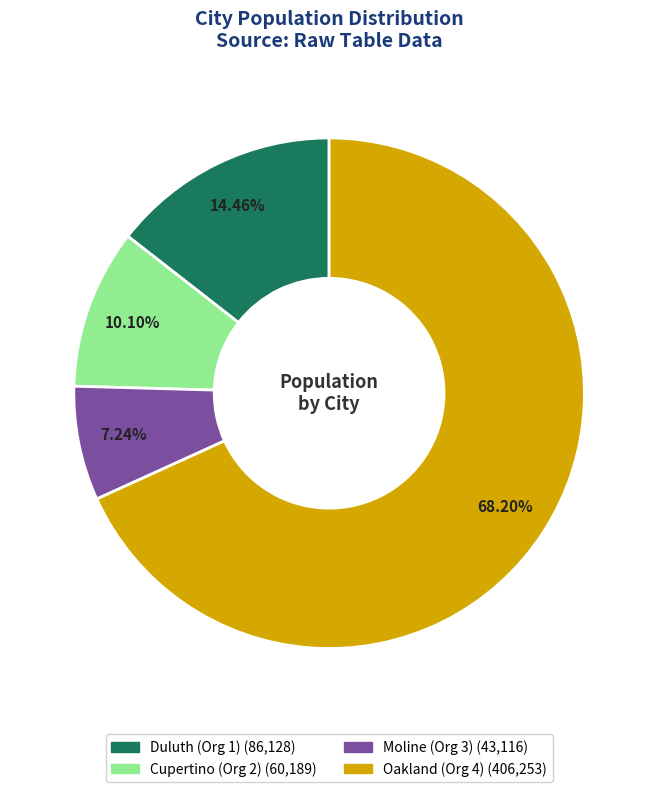

What portion of the pie excludes Cupertino (Org 2)?

89.9%